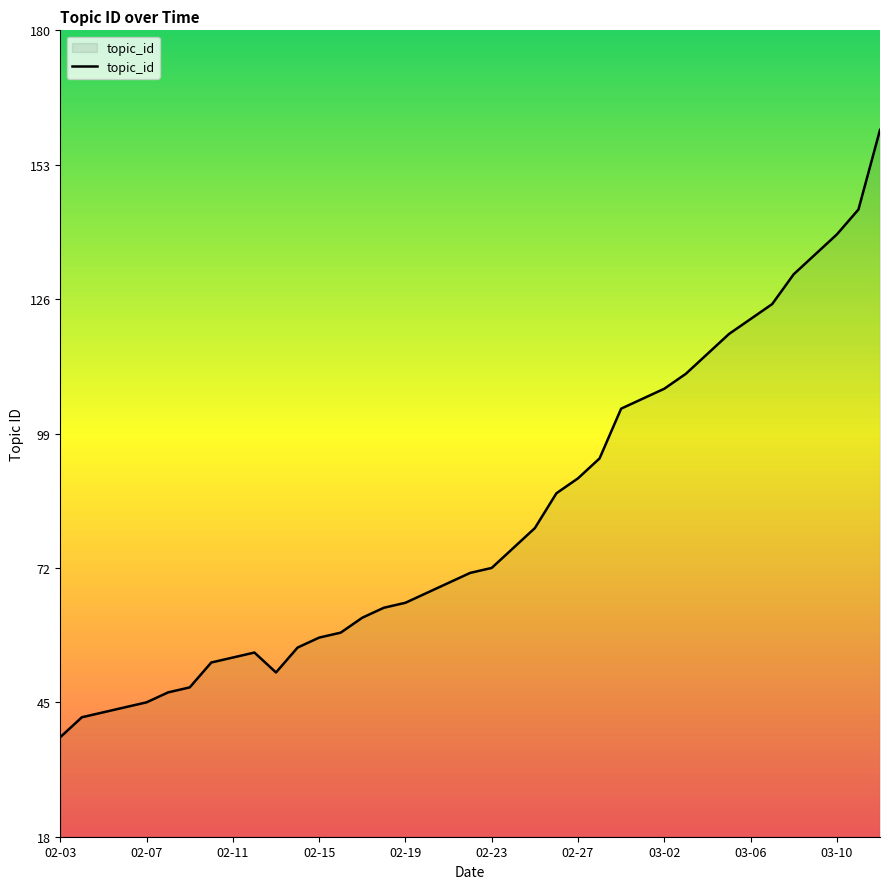

What is the maximum value shown in the chart?

160